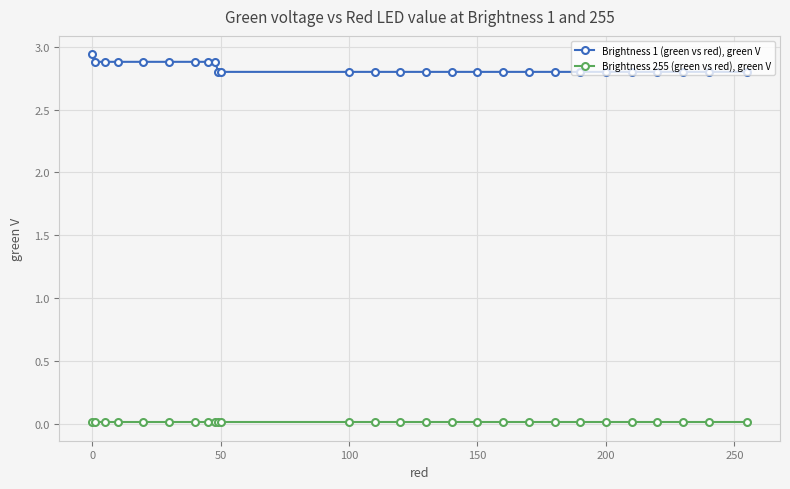

How many Brightness 1 (green vs red), green V values are between 2 and 3?

27